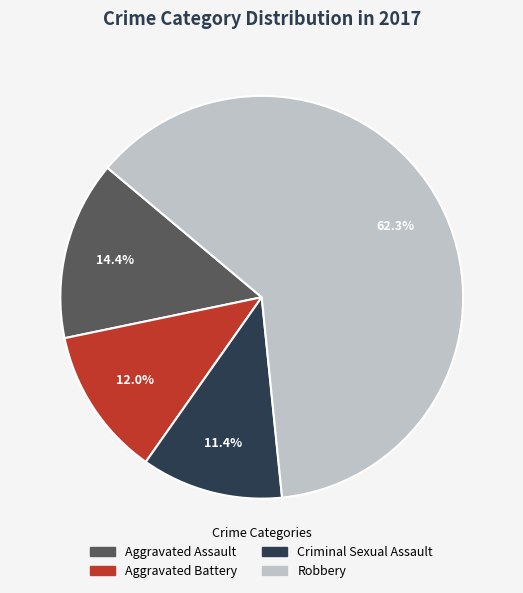

What percentage is the Robbery slice, to the nearest percent?

62%